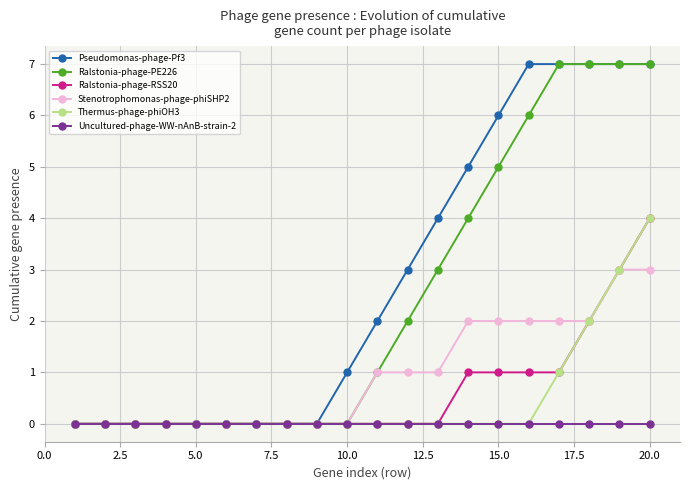

Which series has the largest total across all categories?

Pseudomonas-phage-Pf3